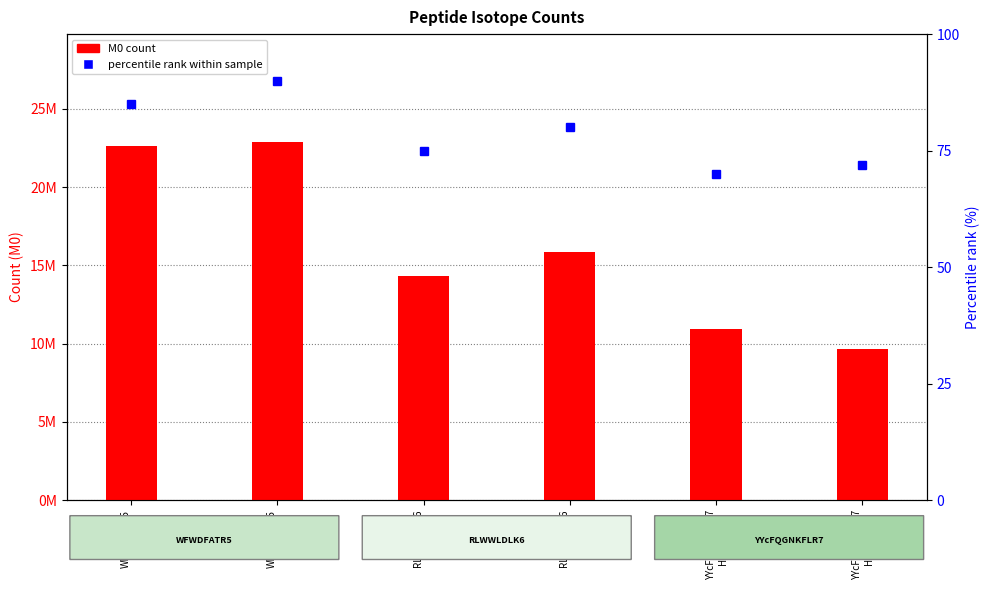

What is the difference between the second highest and minimum values in the M0 count series?

12985775